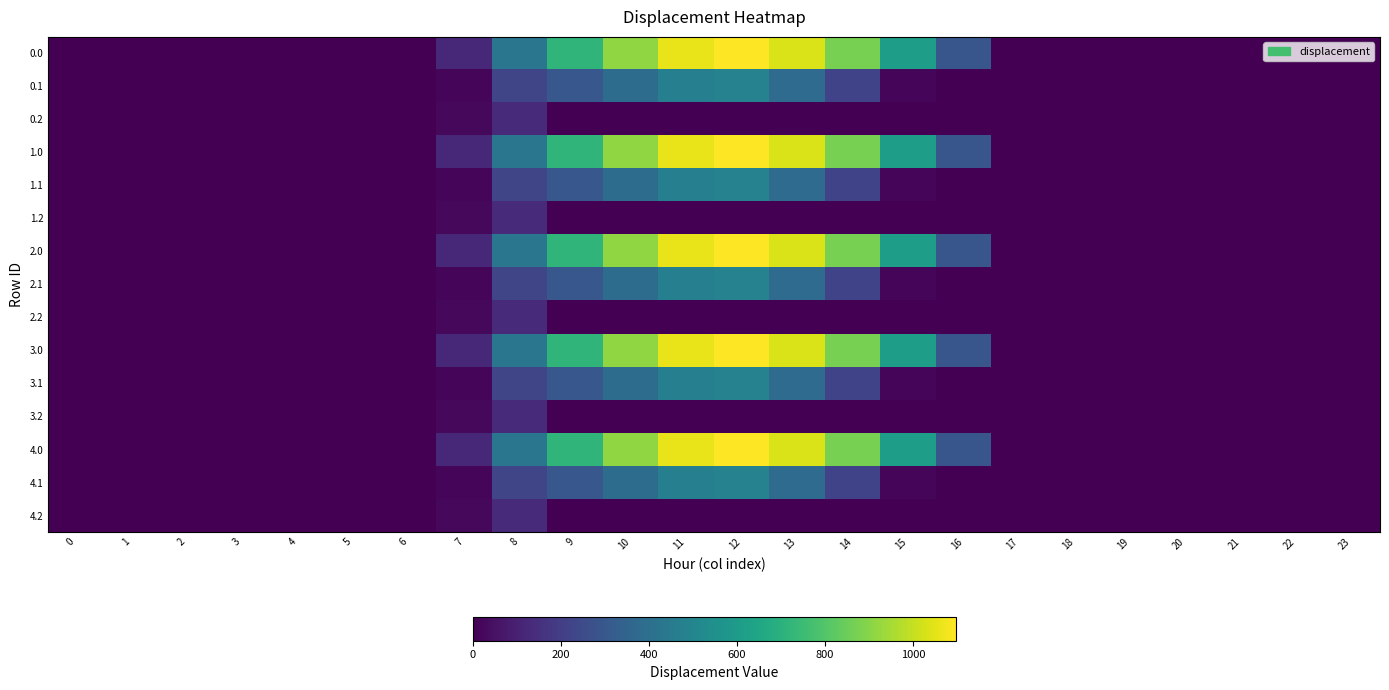

Reading left to right, transcribe all the data shown in this chart.

0.0: 0=0.0	1=0.0	2=0.0	3=0.0	4=0.0	5=0.0	6=0.0	7=120.6	8=430.3	9=716.9	10=916.2	11=1060.3	12=1096.7	13=1032.9	14=870.6	15=615.9	16=294.5	17=0.0	18=0.0	19=0.0	20=0.0	21=0.0	22=0.0	23=0.0
0.1: 0=0.0	1=0.0	2=0.0	3=0.0	4=0.0	5=0.0	6=0.0	7=17.7	8=227.5	9=295.9	10=388.1	11=471.7	12=485.4	13=382.7	14=219.2	15=17.3	16=0.0	17=0.0	18=0.0	19=0.0	20=0.0	21=0.0	22=0.0	23=0.0
0.2: 0=0.0	1=0.0	2=0.0	3=0.0	4=0.0	5=0.0	6=0.0	7=22.3	8=134.2	9=0.0	10=0.0	11=0.0	12=0.0	13=0.0	14=0.0	15=0.0	16=0.0	17=0.0	18=0.0	19=0.0	20=0.0	21=0.0	22=0.0	23=0.0
1.0: 0=0.0	1=0.0	2=0.0	3=0.0	4=0.0	5=0.0	6=0.0	7=120.6	8=430.3	9=716.9	10=916.2	11=1060.3	12=1096.7	13=1032.9	14=870.6	15=615.9	16=294.5	17=0.0	18=0.0	19=0.0	20=0.0	21=0.0	22=0.0	23=0.0
1.1: 0=0.0	1=0.0	2=0.0	3=0.0	4=0.0	5=0.0	6=0.0	7=17.7	8=227.5	9=295.9	10=388.1	11=471.7	12=485.4	13=382.7	14=219.2	15=17.3	16=0.0	17=0.0	18=0.0	19=0.0	20=0.0	21=0.0	22=0.0	23=0.0
1.2: 0=0.0	1=0.0	2=0.0	3=0.0	4=0.0	5=0.0	6=0.0	7=22.3	8=134.2	9=0.0	10=0.0	11=0.0	12=0.0	13=0.0	14=0.0	15=0.0	16=0.0	17=0.0	18=0.0	19=0.0	20=0.0	21=0.0	22=0.0	23=0.0
2.0: 0=0.0	1=0.0	2=0.0	3=0.0	4=0.0	5=0.0	6=0.0	7=120.6	8=430.3	9=716.9	10=916.2	11=1060.3	12=1096.7	13=1032.9	14=870.6	15=615.9	16=294.5	17=0.0	18=0.0	19=0.0	20=0.0	21=0.0	22=0.0	23=0.0
2.1: 0=0.0	1=0.0	2=0.0	3=0.0	4=0.0	5=0.0	6=0.0	7=17.7	8=227.5	9=295.9	10=388.1	11=471.7	12=485.4	13=382.7	14=219.2	15=17.3	16=0.0	17=0.0	18=0.0	19=0.0	20=0.0	21=0.0	22=0.0	23=0.0
2.2: 0=0.0	1=0.0	2=0.0	3=0.0	4=0.0	5=0.0	6=0.0	7=22.3	8=134.2	9=0.0	10=0.0	11=0.0	12=0.0	13=0.0	14=0.0	15=0.0	16=0.0	17=0.0	18=0.0	19=0.0	20=0.0	21=0.0	22=0.0	23=0.0
3.0: 0=0.0	1=0.0	2=0.0	3=0.0	4=0.0	5=0.0	6=0.0	7=120.6	8=430.3	9=716.9	10=916.2	11=1060.3	12=1096.7	13=1032.9	14=870.6	15=615.9	16=294.5	17=0.0	18=0.0	19=0.0	20=0.0	21=0.0	22=0.0	23=0.0
3.1: 0=0.0	1=0.0	2=0.0	3=0.0	4=0.0	5=0.0	6=0.0	7=17.7	8=227.5	9=295.9	10=388.1	11=471.7	12=485.4	13=382.7	14=219.2	15=17.3	16=0.0	17=0.0	18=0.0	19=0.0	20=0.0	21=0.0	22=0.0	23=0.0
3.2: 0=0.0	1=0.0	2=0.0	3=0.0	4=0.0	5=0.0	6=0.0	7=22.3	8=134.2	9=0.0	10=0.0	11=0.0	12=0.0	13=0.0	14=0.0	15=0.0	16=0.0	17=0.0	18=0.0	19=0.0	20=0.0	21=0.0	22=0.0	23=0.0
4.0: 0=0.0	1=0.0	2=0.0	3=0.0	4=0.0	5=0.0	6=0.0	7=120.6	8=430.3	9=716.9	10=916.2	11=1060.3	12=1096.7	13=1032.9	14=870.6	15=615.9	16=294.5	17=0.0	18=0.0	19=0.0	20=0.0	21=0.0	22=0.0	23=0.0
4.1: 0=0.0	1=0.0	2=0.0	3=0.0	4=0.0	5=0.0	6=0.0	7=17.7	8=227.5	9=295.9	10=388.1	11=471.7	12=485.4	13=382.7	14=219.2	15=17.3	16=0.0	17=0.0	18=0.0	19=0.0	20=0.0	21=0.0	22=0.0	23=0.0
4.2: 0=0.0	1=0.0	2=0.0	3=0.0	4=0.0	5=0.0	6=0.0	7=22.3	8=134.2	9=0.0	10=0.0	11=0.0	12=0.0	13=0.0	14=0.0	15=0.0	16=0.0	17=0.0	18=0.0	19=0.0	20=0.0	21=0.0	22=0.0	23=0.0